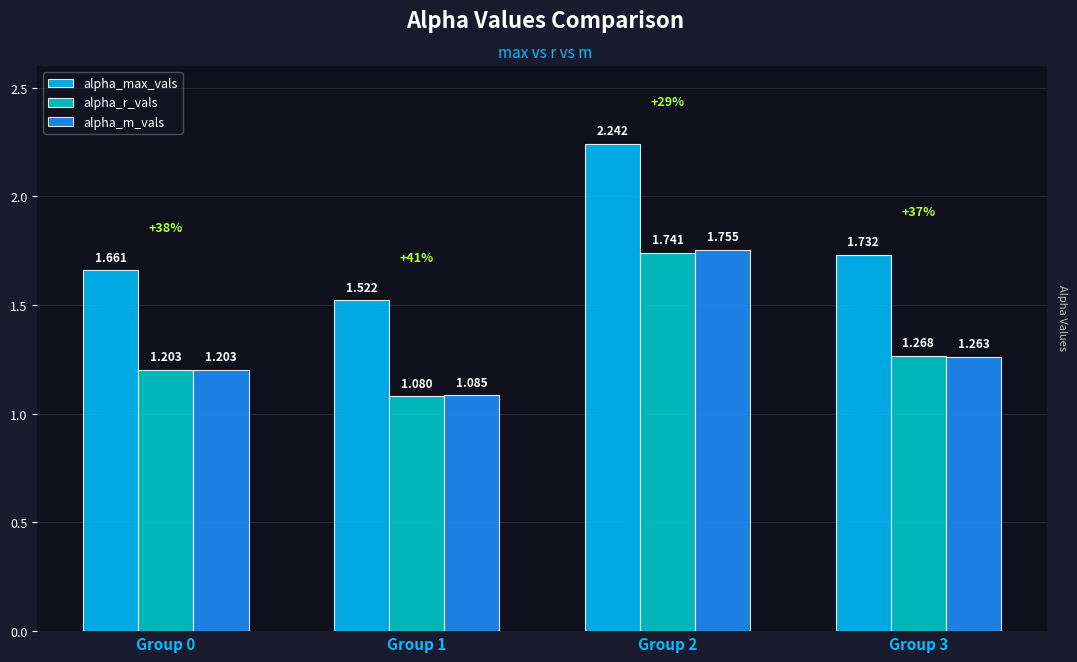

List the series in order of their peak value, highest first.

alpha_max_vals, alpha_m_vals, alpha_r_vals